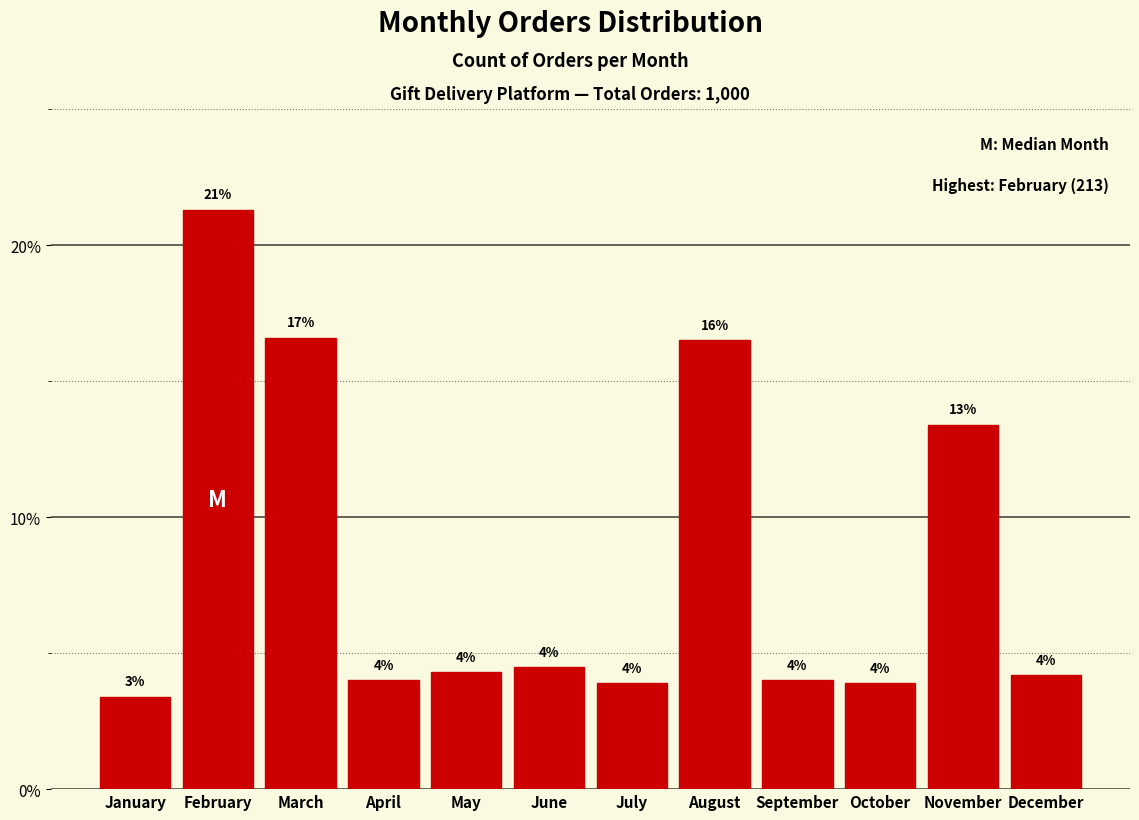

What is the value of the 5th bar from the left?

4.3